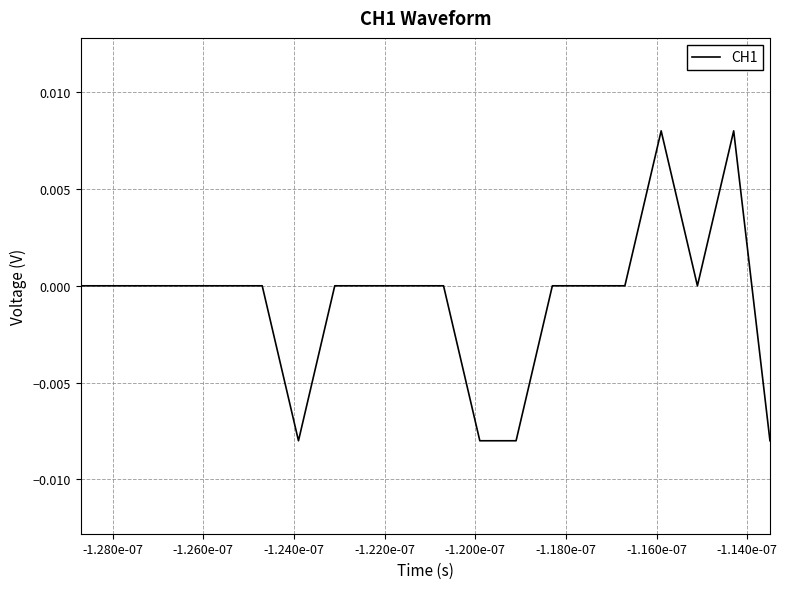

How many lines are shown in the chart?

1